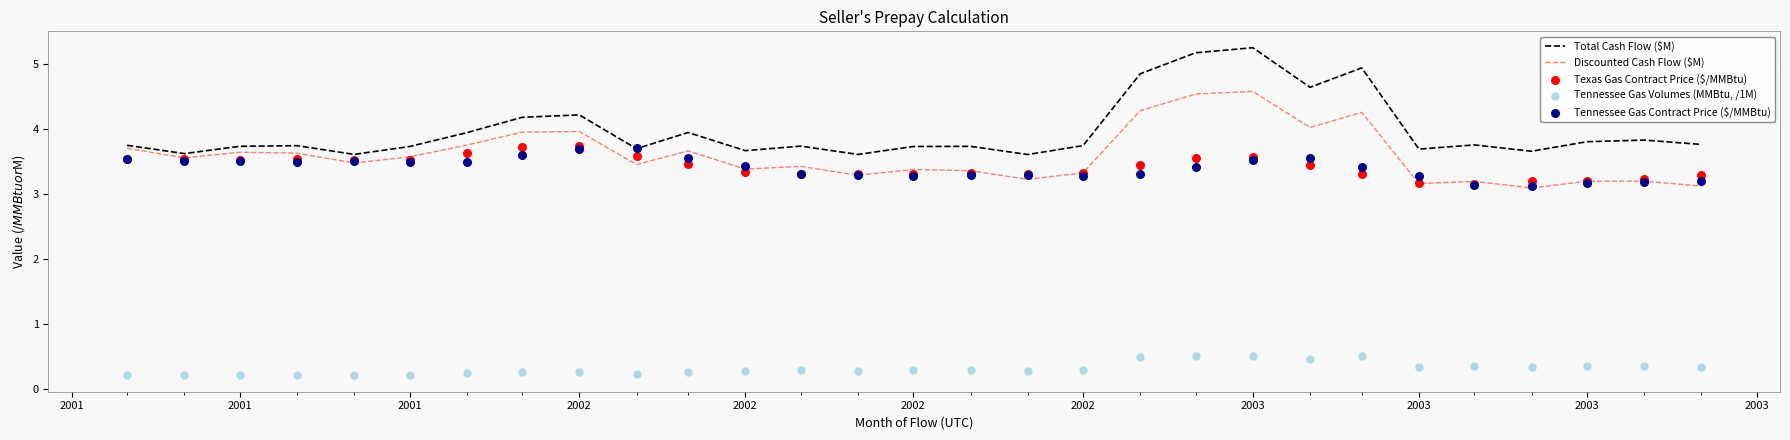

Is the value of Tennessee Gas Contract Price ($/MMBtu) at 2001 greater than the value of Texas Gas Contract Price ($/MMBtu) at 25?

Yes